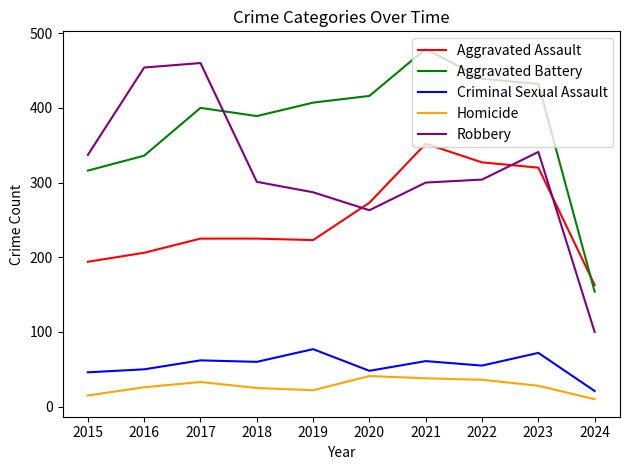

True or false: Homicide and Aggravated Battery intersect in this chart.

False